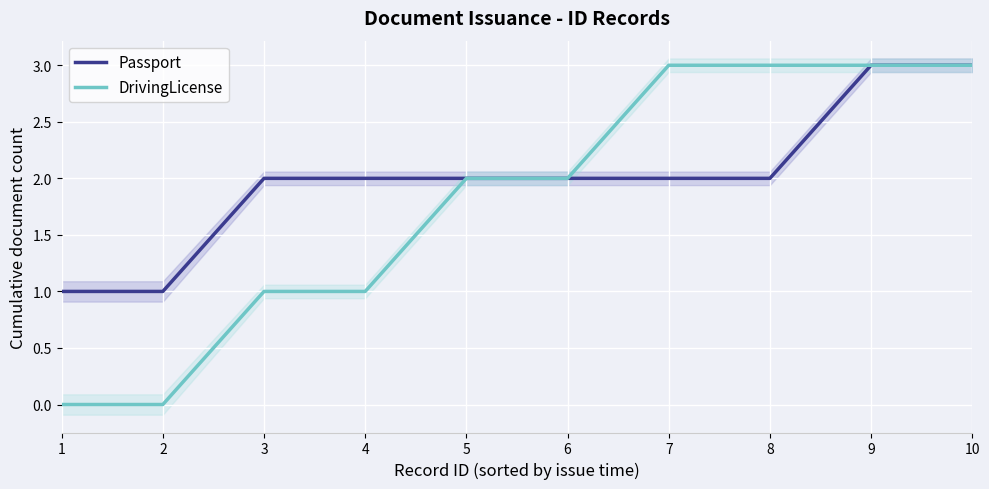

What is the highest value of the DrivingLicense series?

3